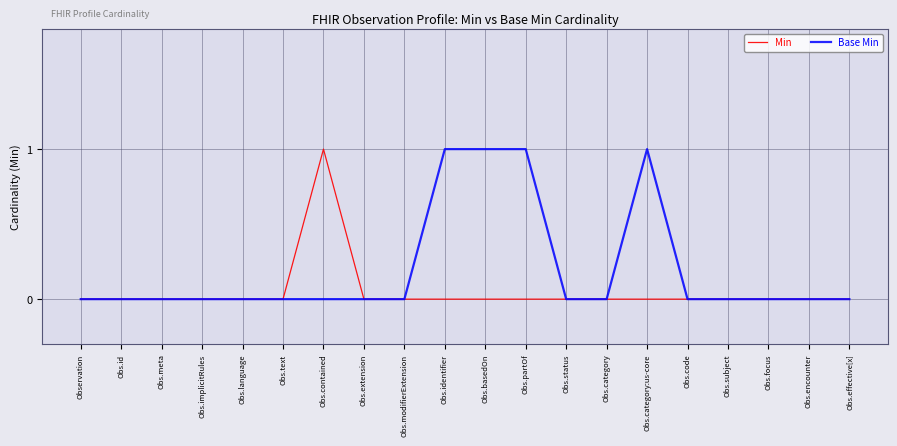

True or false: Base Min has more than 0 points higher than both neighbors.

True